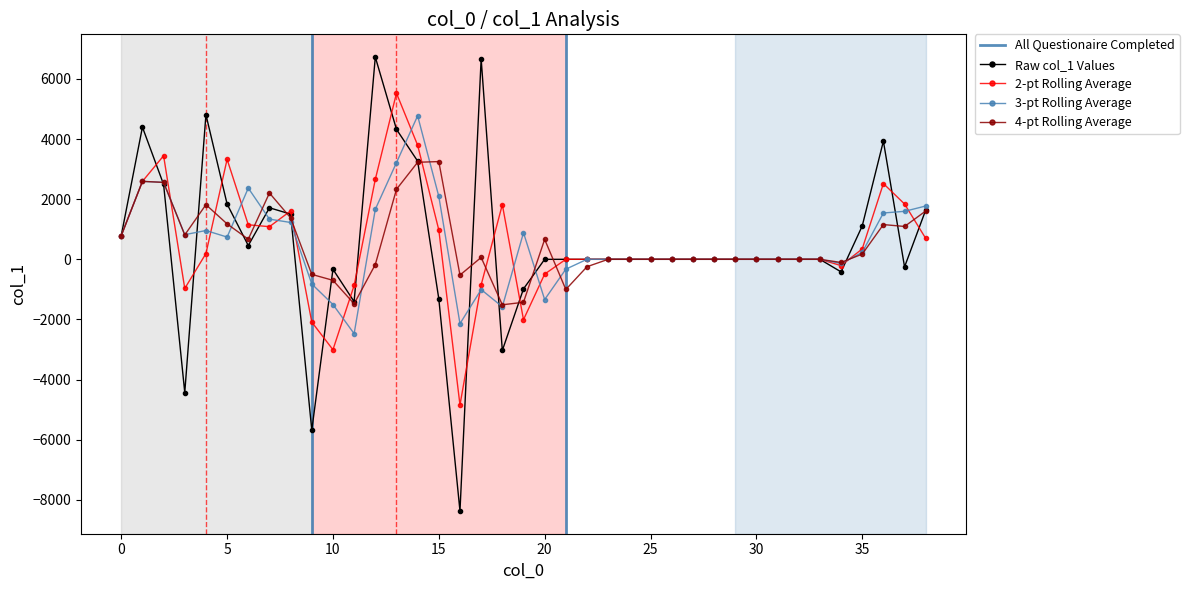

Rank the categories by value from highest to lowest.

12, 17, 4, 1, 13, 36, 14, 2, 5, 7, 38, 8, 35, 0, 6, 20, 21, 22, 23, 24, 25, 26, 27, 28, 29, 30, 31, 32, 33, 37, 10, 34, 19, 15, 11, 18, 3, 9, 16